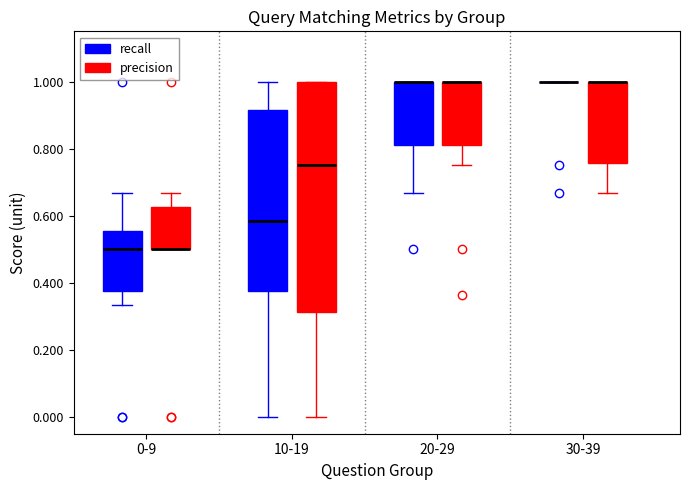

Which box is the tallest, from its lower edge to its upper edge?

10-19 (precision)